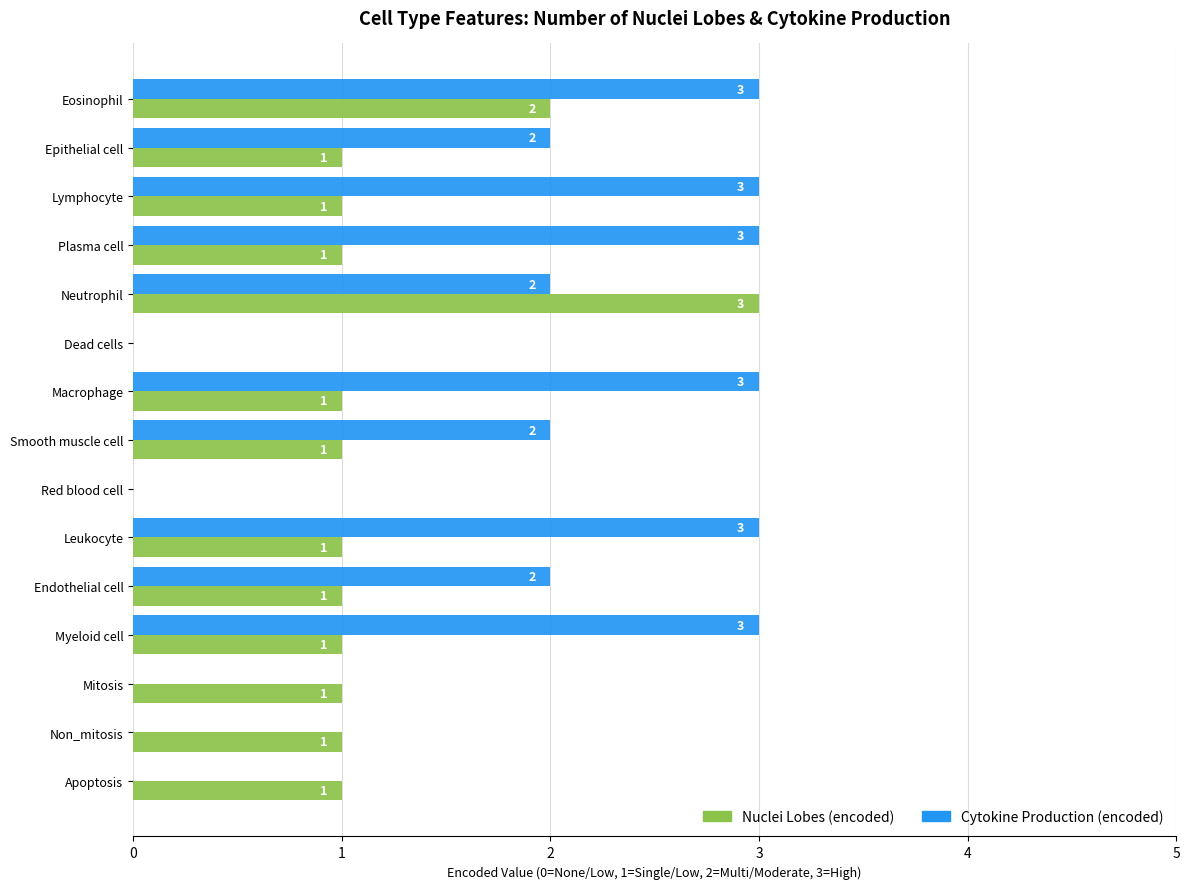

What is the sum of all Cytokine Production (encoded) values?

26